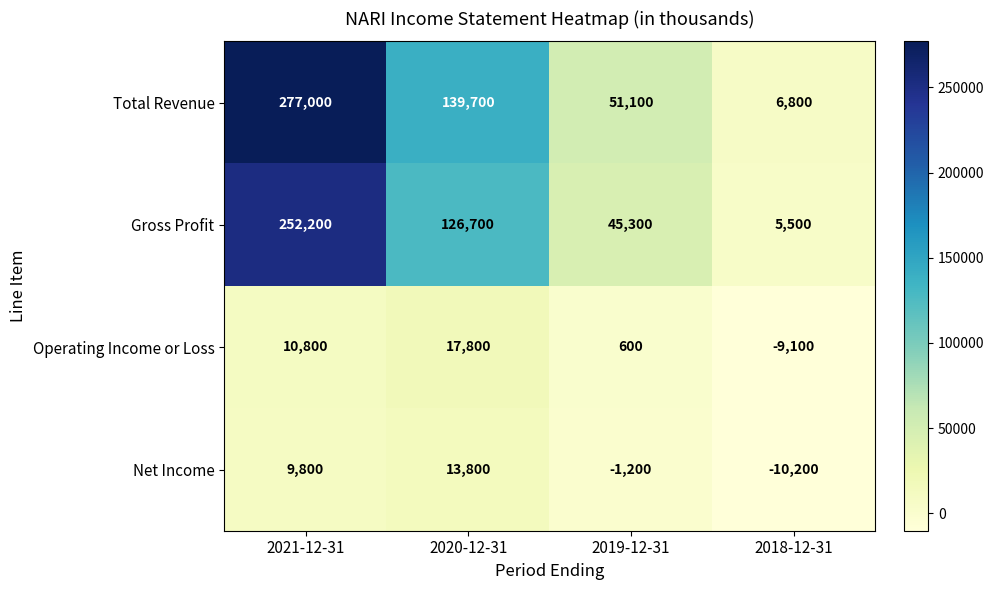

Reading right to left, what are all the values shown in this chart?

Total Revenue: 6800	51100	139700	277000
Gross Profit: 5500	45300	126700	252200
Operating Income or Loss: -9100	600	17800	10800
Net Income: -10200	-1200	13800	9800